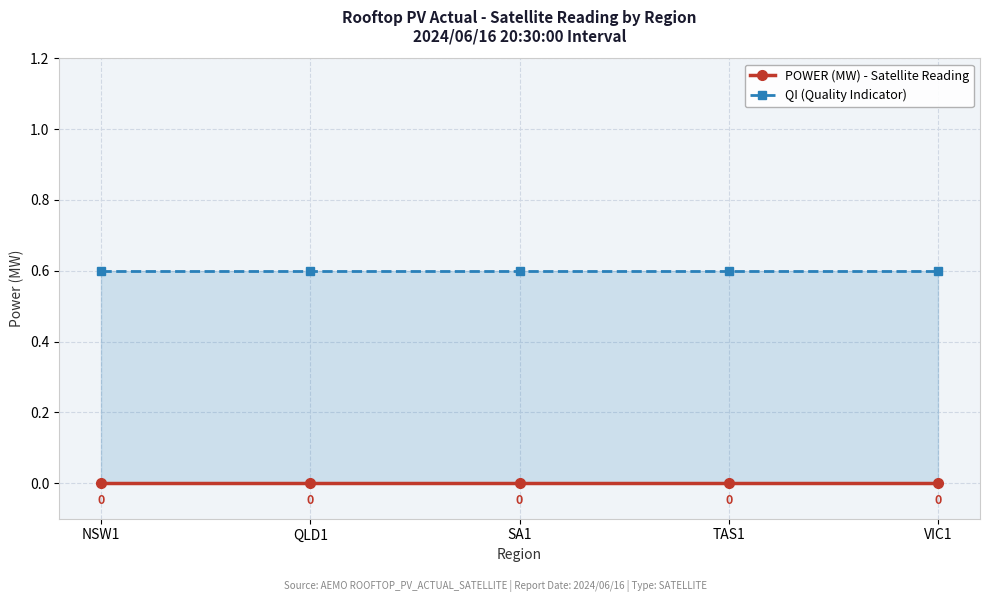

At which category is the sum across all series the highest?

NSW1